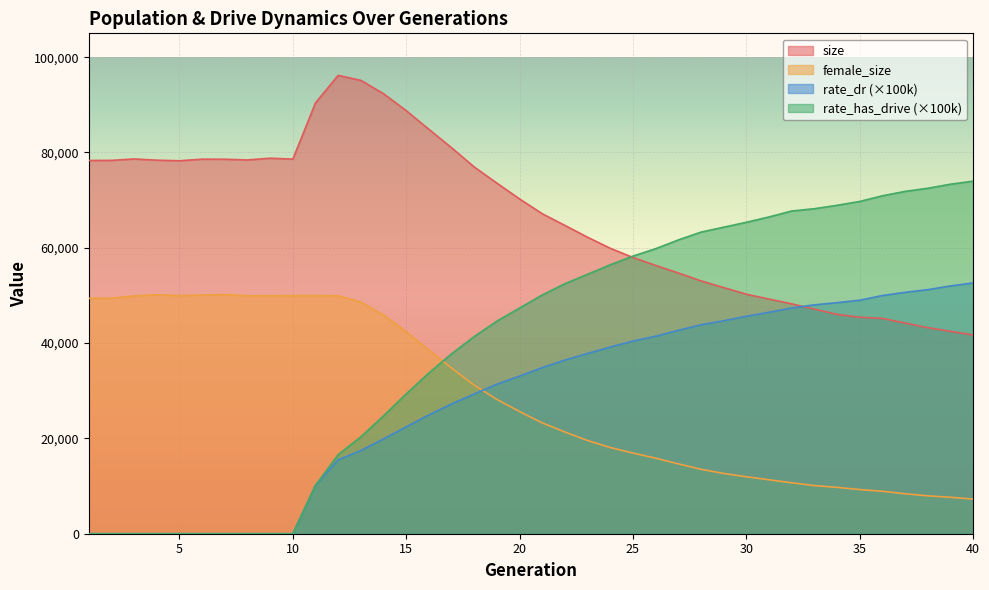

How many series are shown in this chart?

4